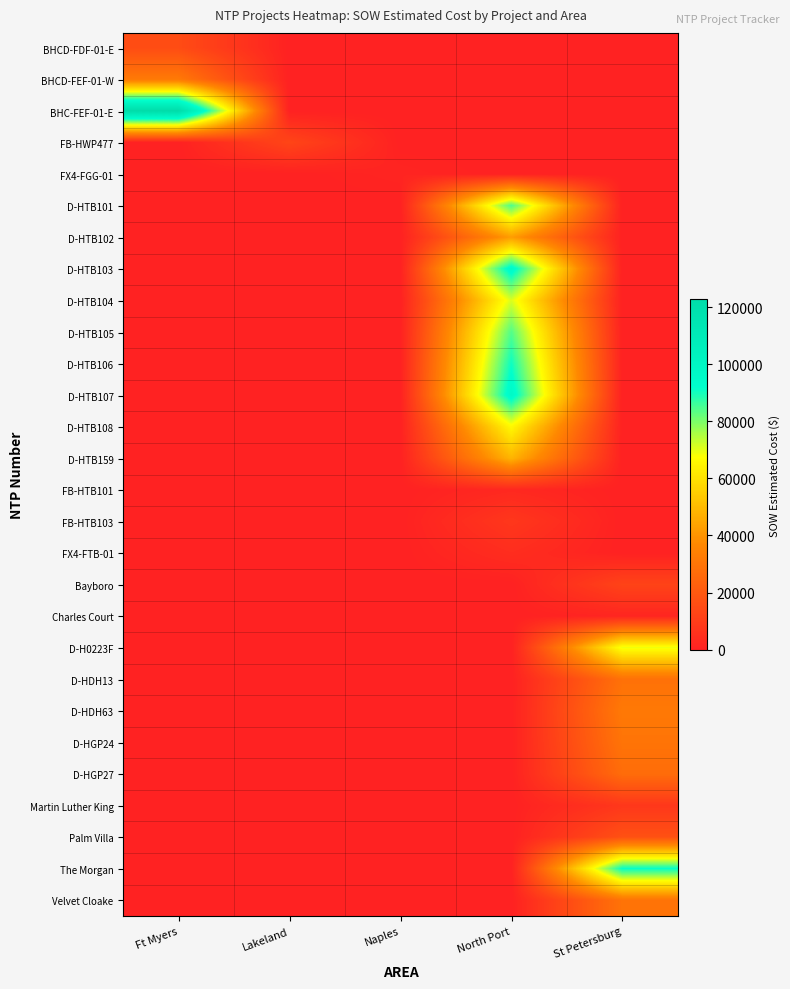

How many series are shown in this chart?

28